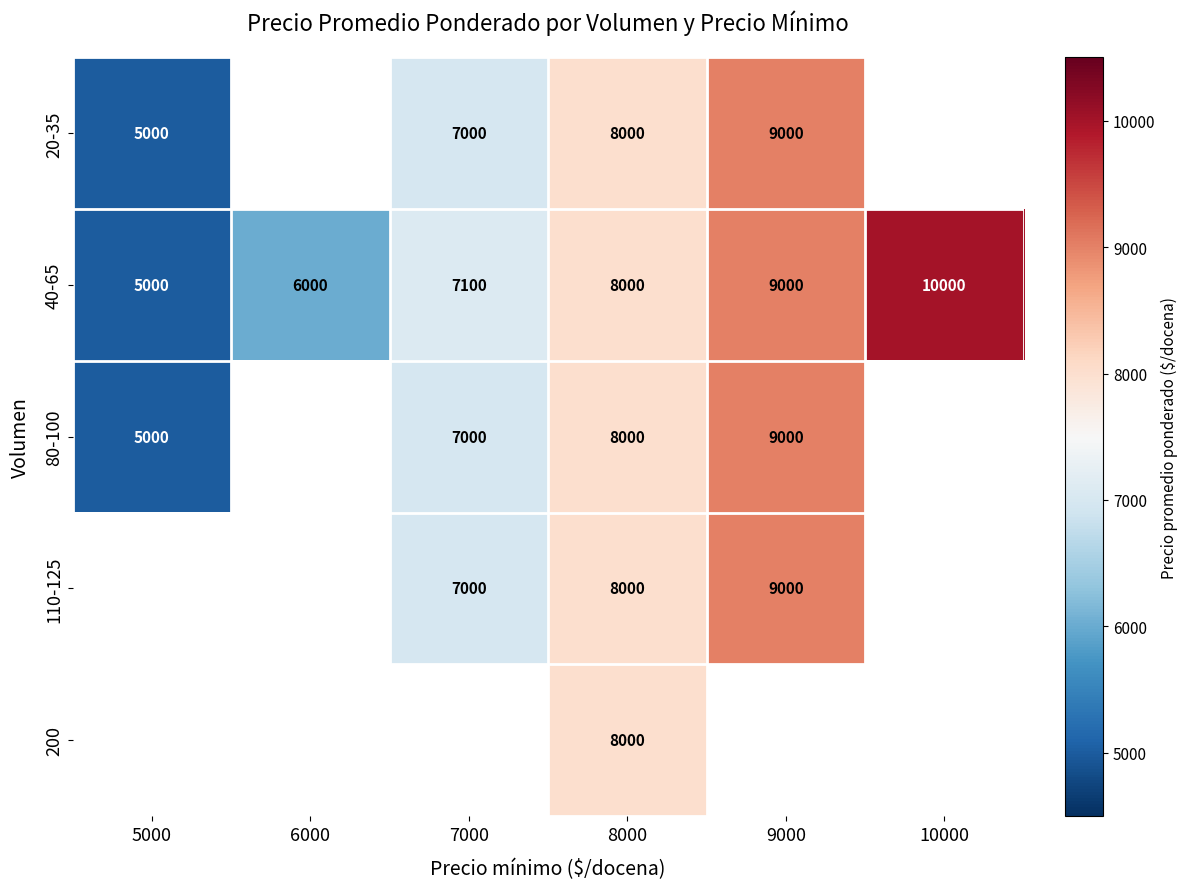

What is the total value across all series at 8000?

40000